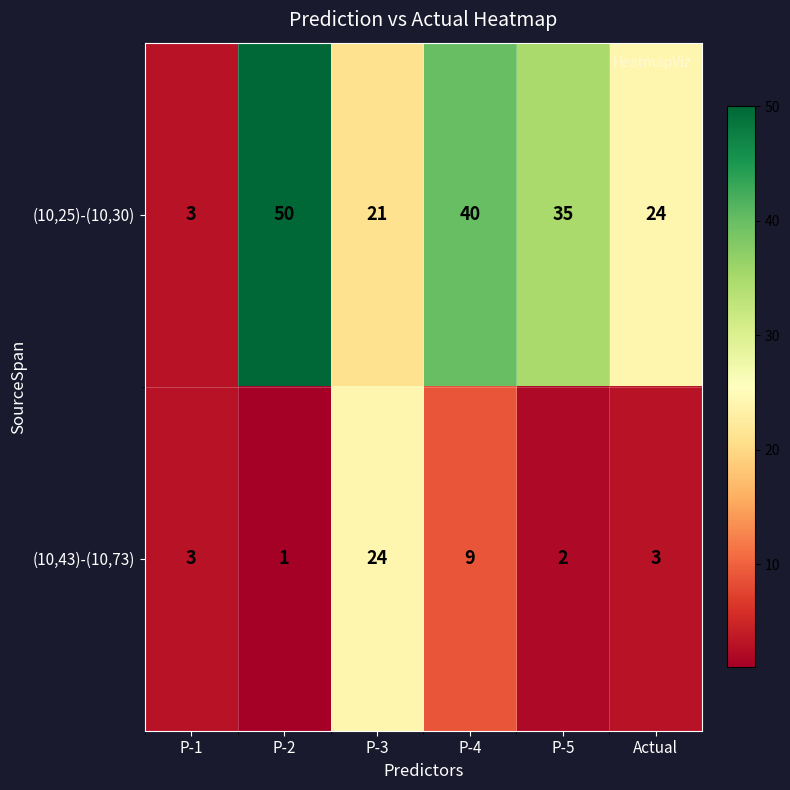

At which label does (10,25)-(10,30) first exceed 35?

P-2